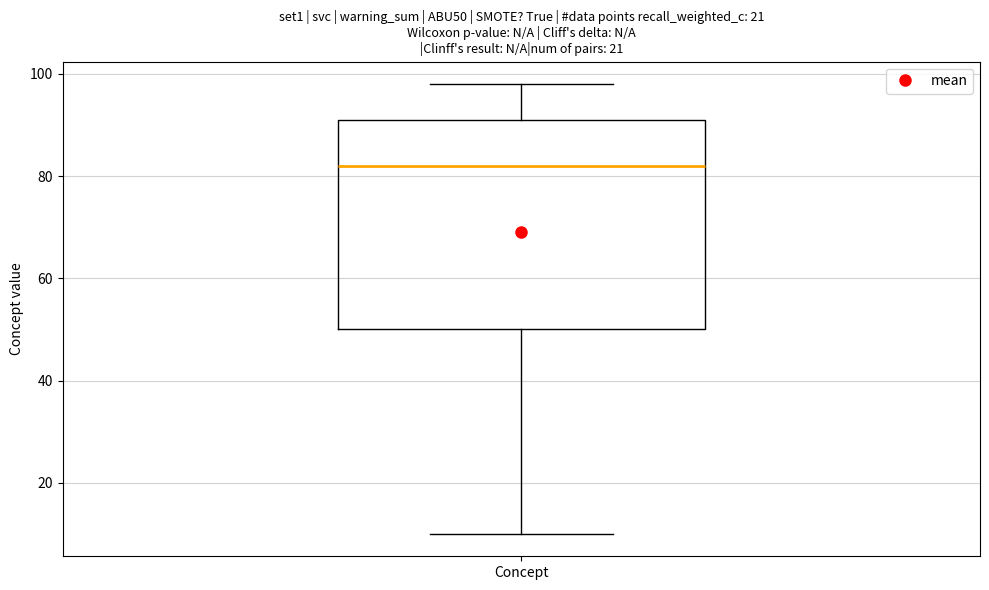

Where does the upper whisker of the box for Concept end on the y-axis? The values are not printed on the chart, so give them approximately, as read against the axis.

98